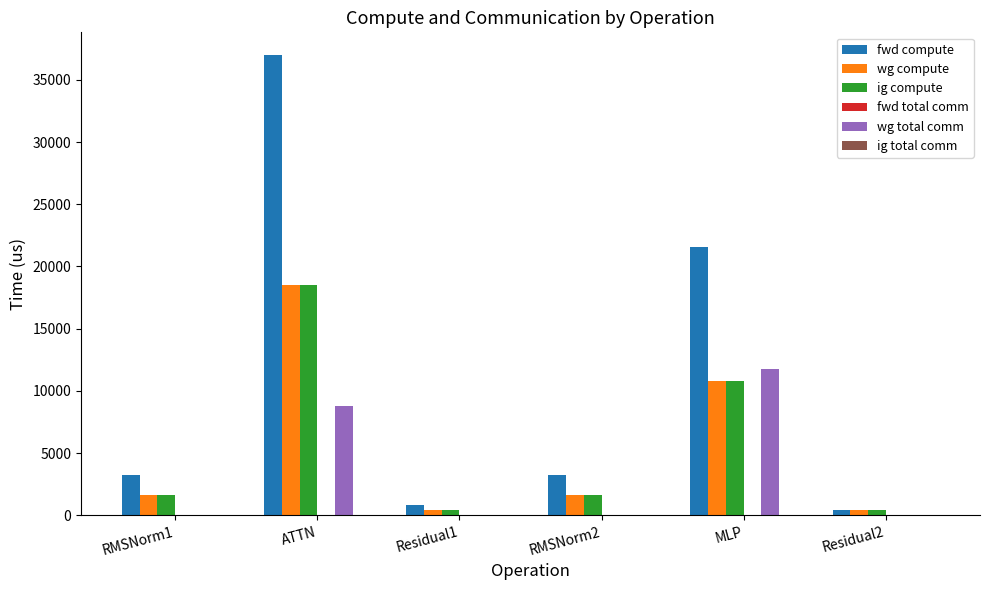

What is the average value of the wg compute series?

5556.6